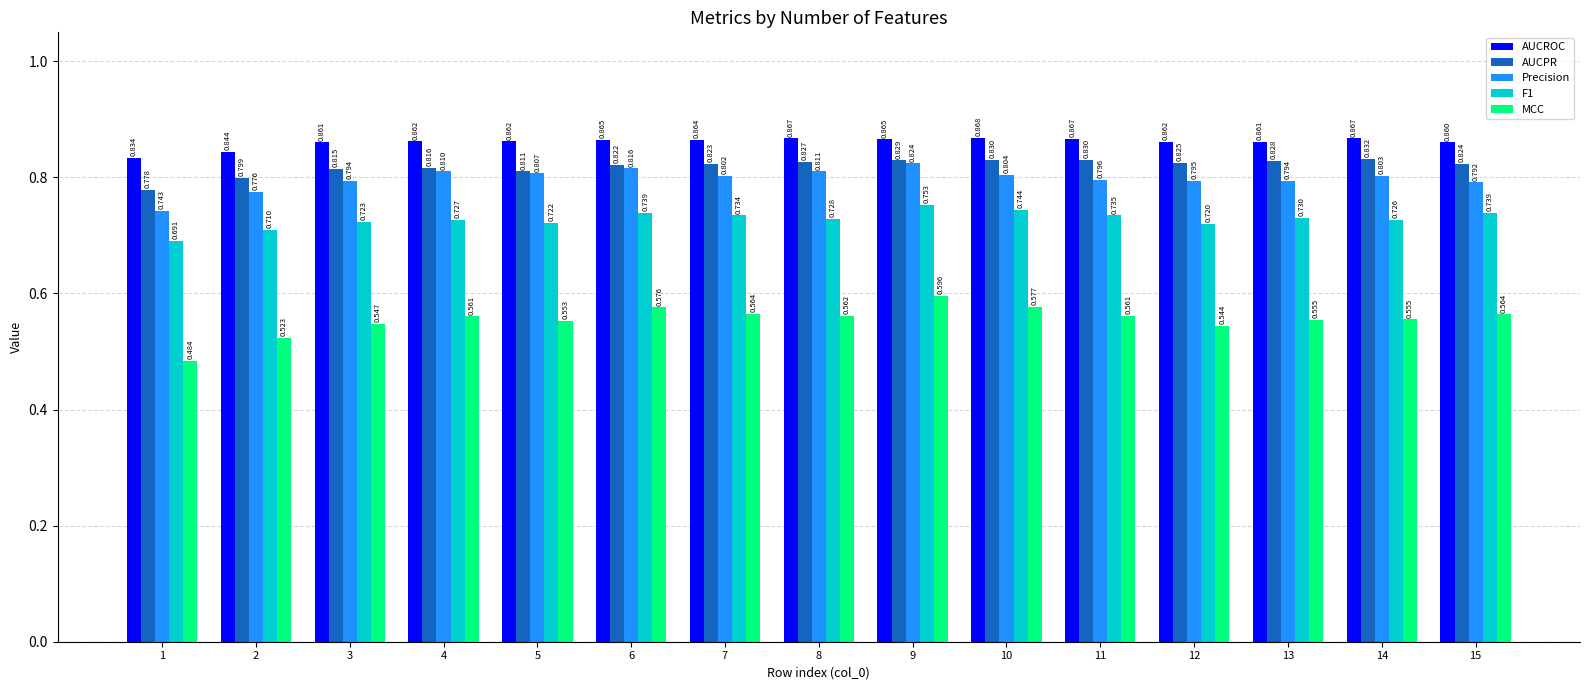

Rank the series by their maximum value, from lowest to highest.

MCC, F1, Precision, AUCPR, AUCROC